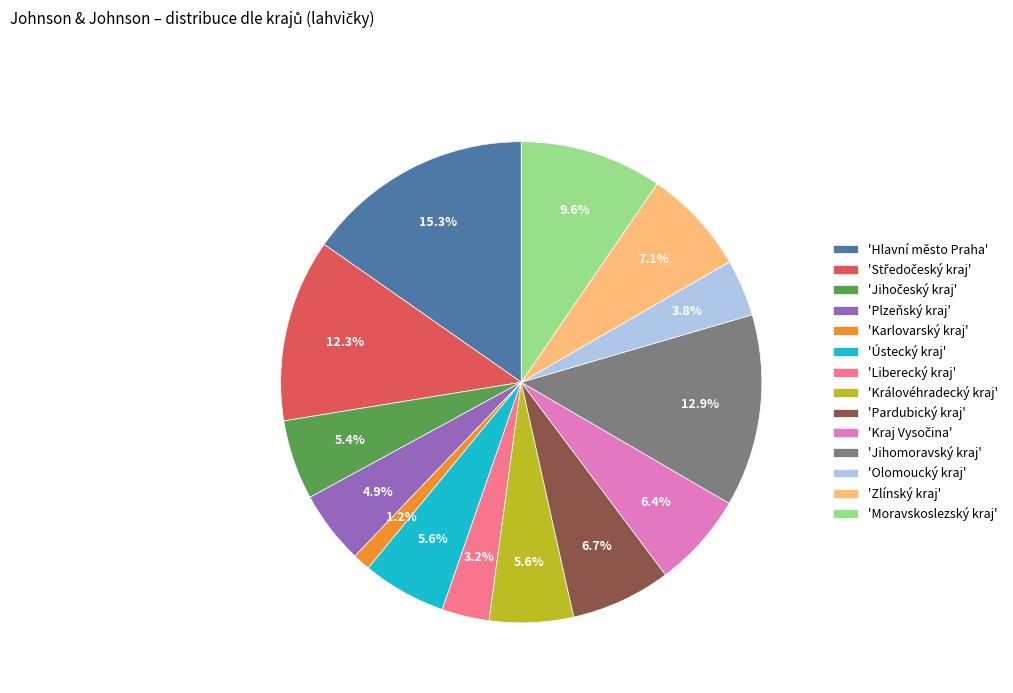

Between 'Moravskoslezský kraj' and 'Zlínský kraj', which is larger?

'Moravskoslezský kraj'